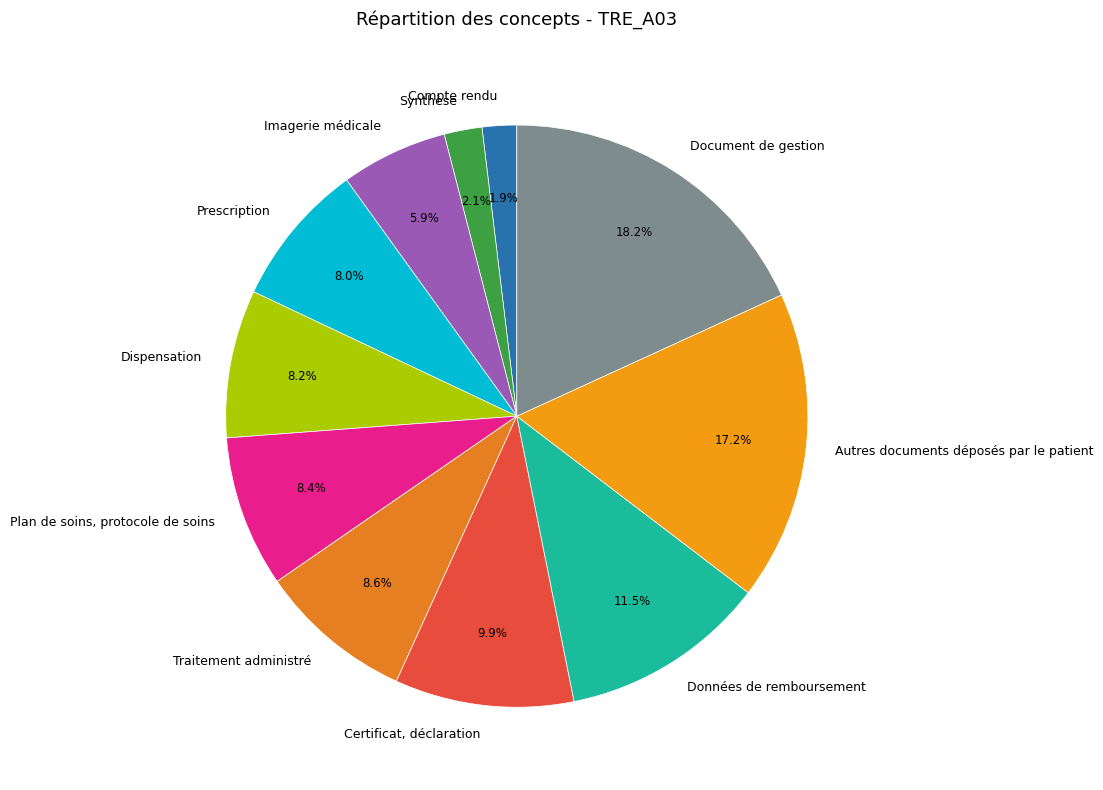

Is it true that Compte rendu is 14% of the pie?

False